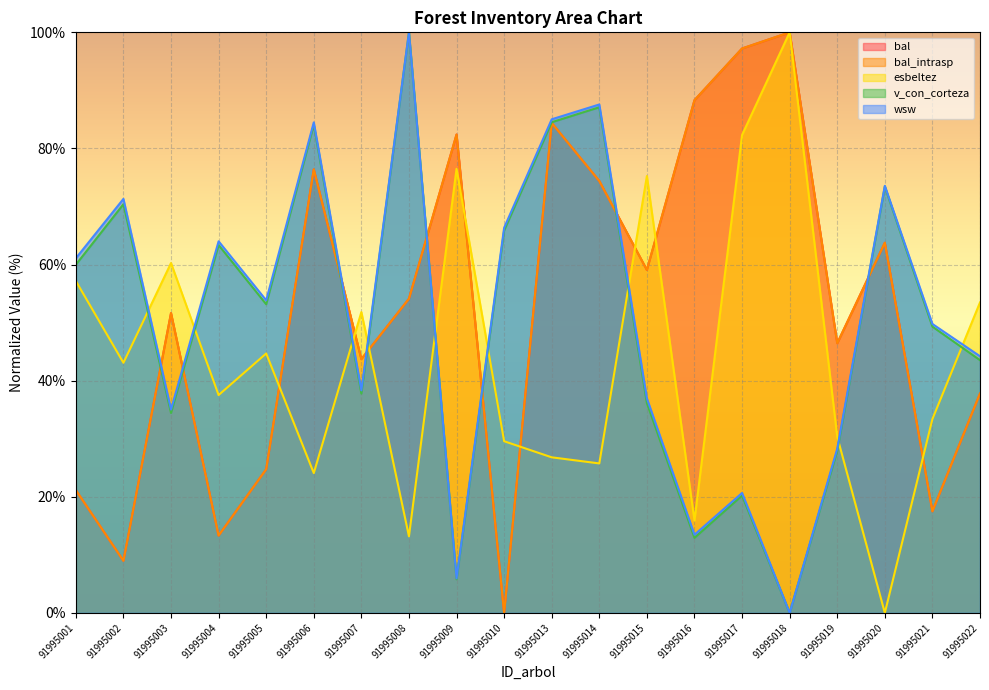

Does the chart display data point markers on the line(s)?

No